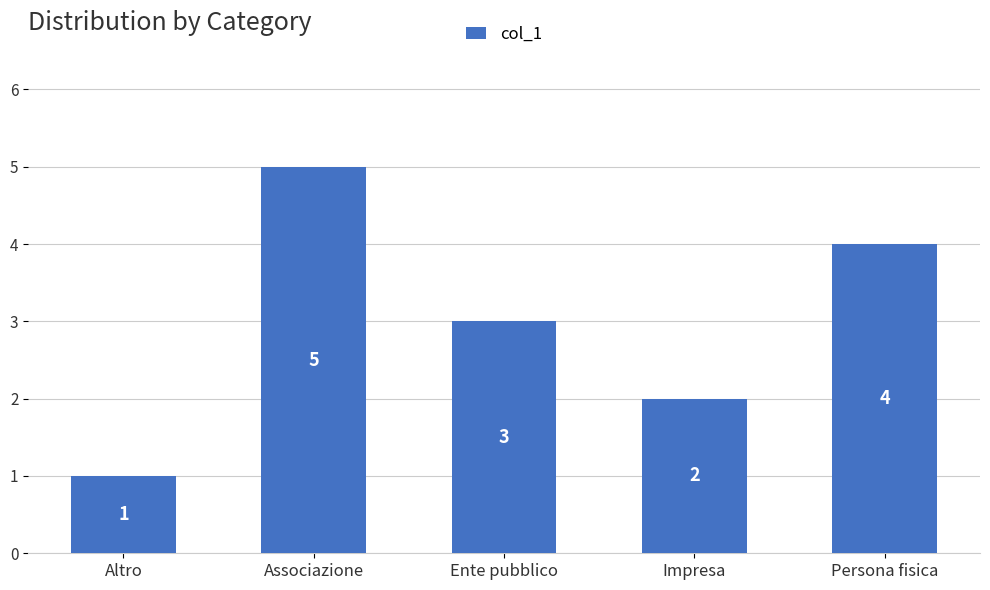

The chart shows a value of 1 at Impresa. True or false?

False